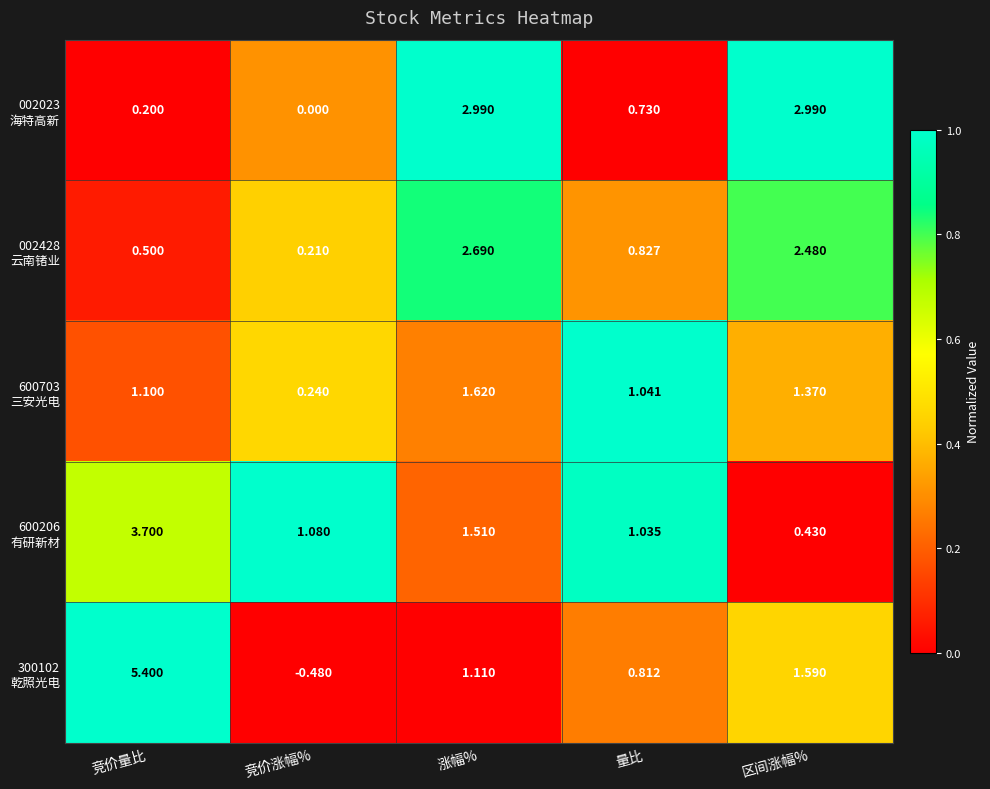

At which category is the sum across all series the highest?

竞价量比